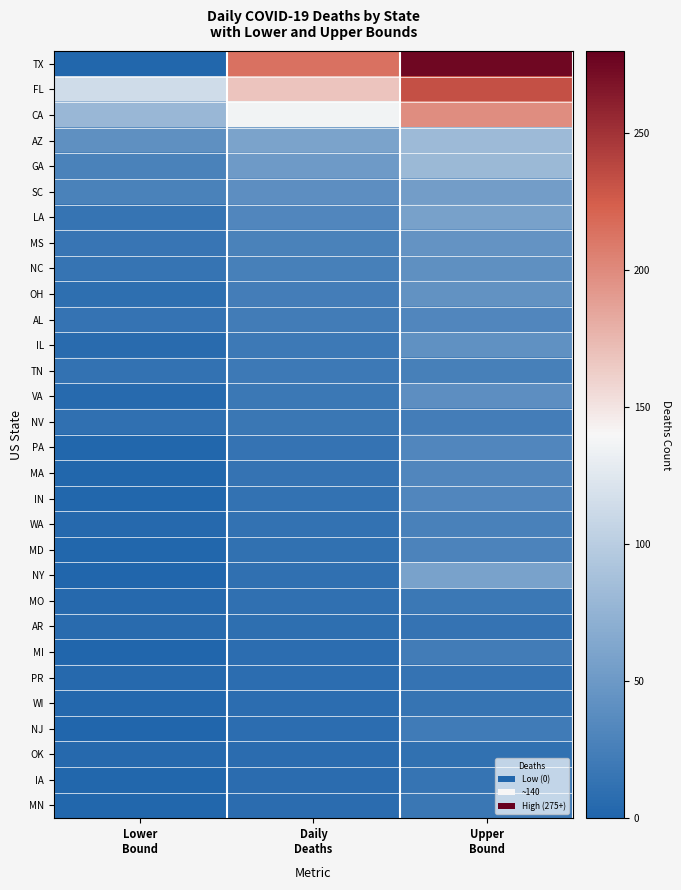

Which category has the highest value across all series?

Upper
Bound